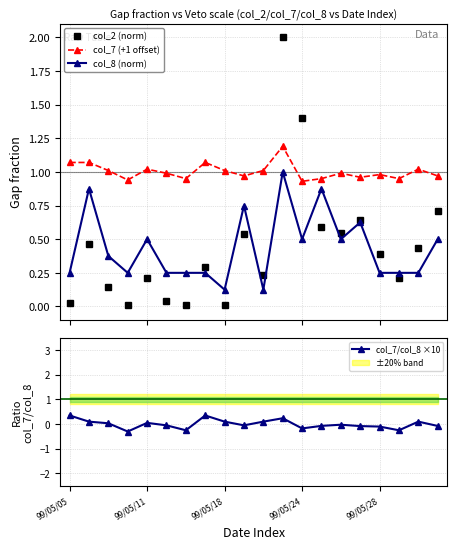

The value of col_7/col_8 ×10 at 10 is 0.0. True or false?

False